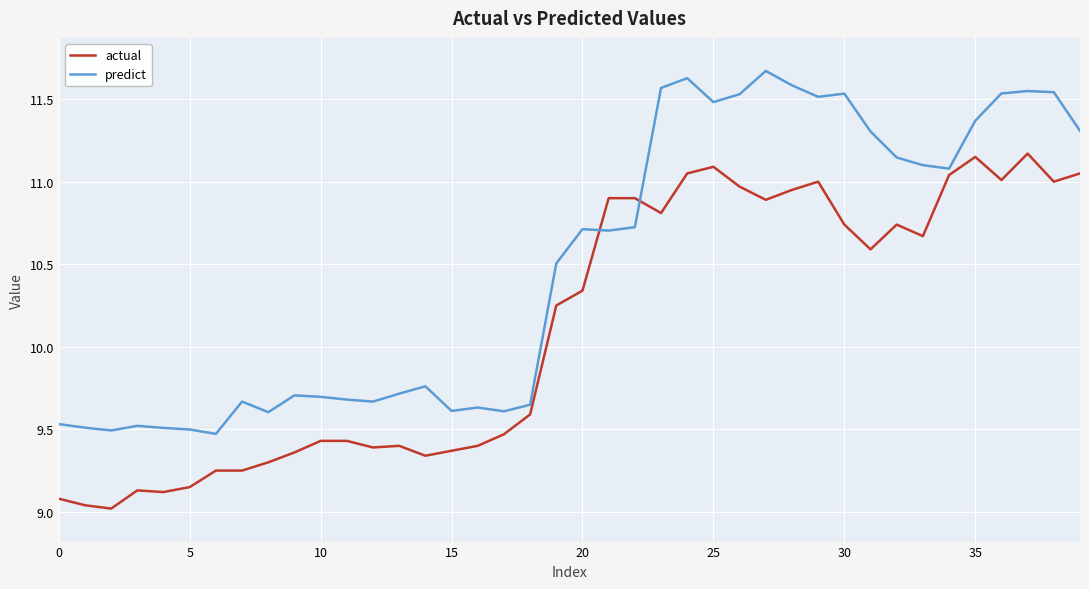

How many categories are shown in the chart?

40